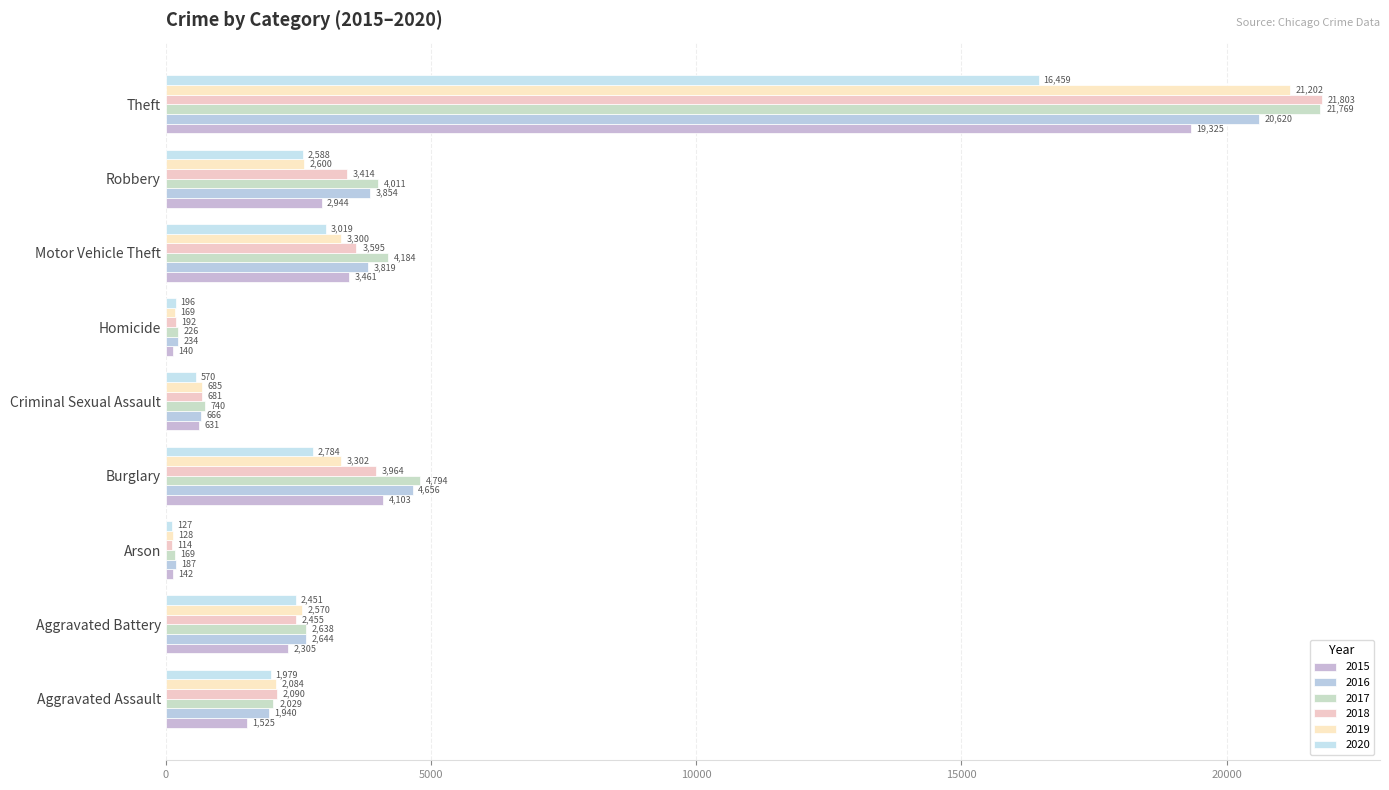

What is the total value across all series at Motor Vehicle Theft?

21378